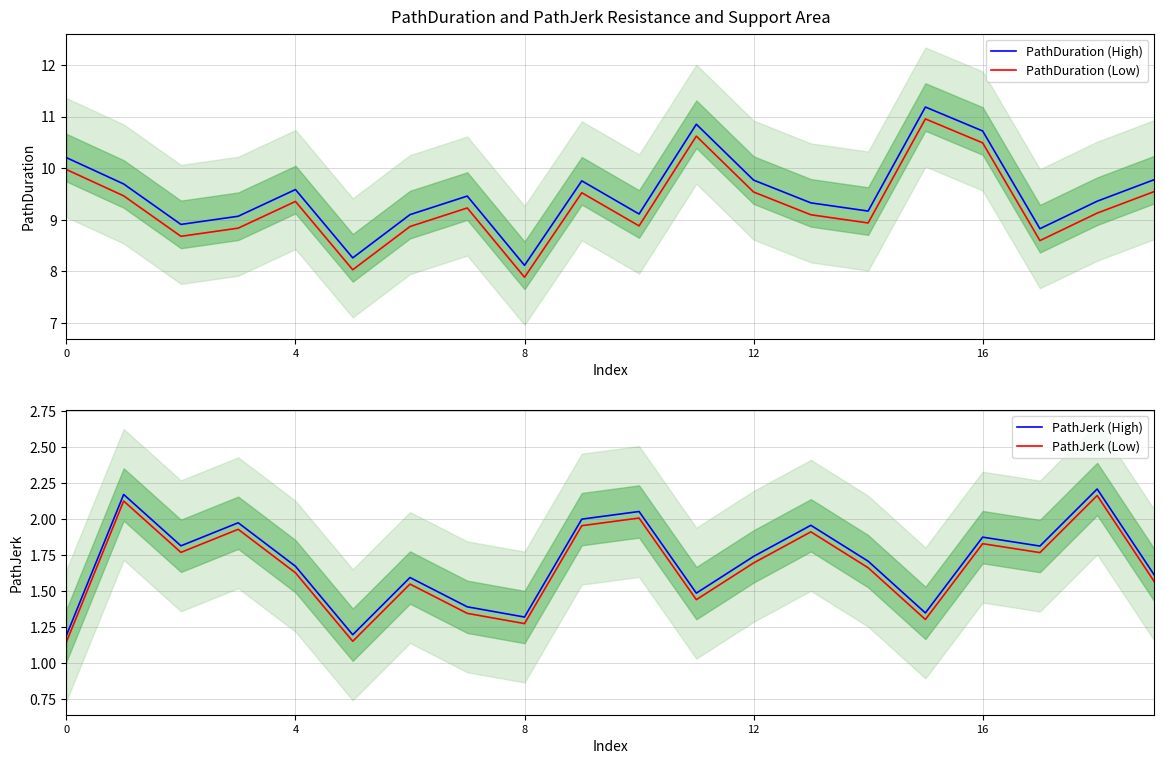

At which category is the sum across all series the highest?

16